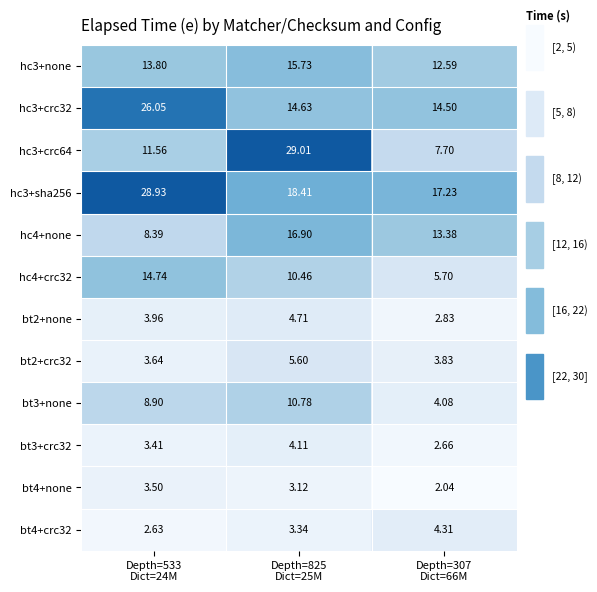

What is the difference between the highest and lowest values at Depth=307
Dict=66M?

15.2